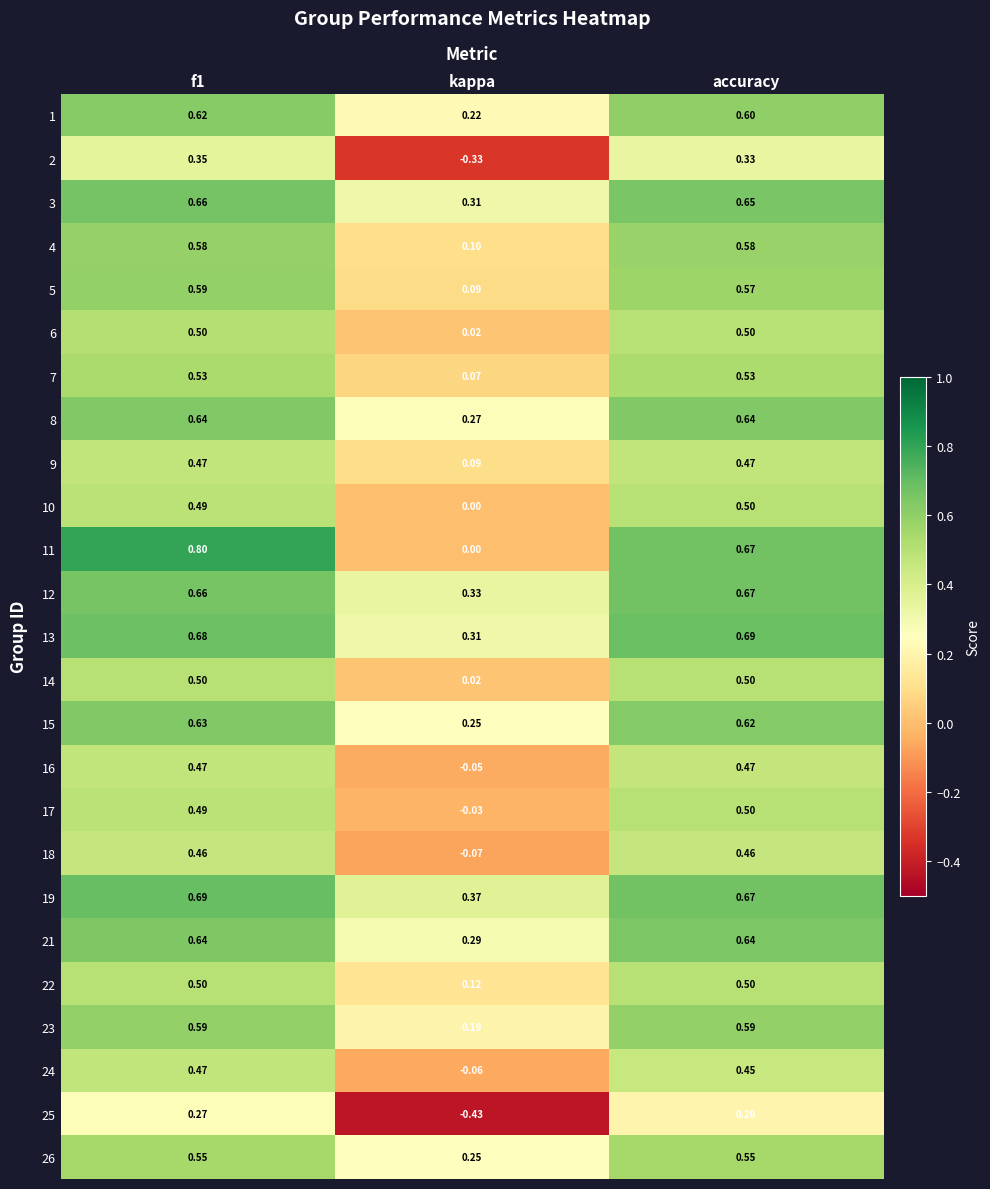

At which label is 10 closest to 0?

kappa